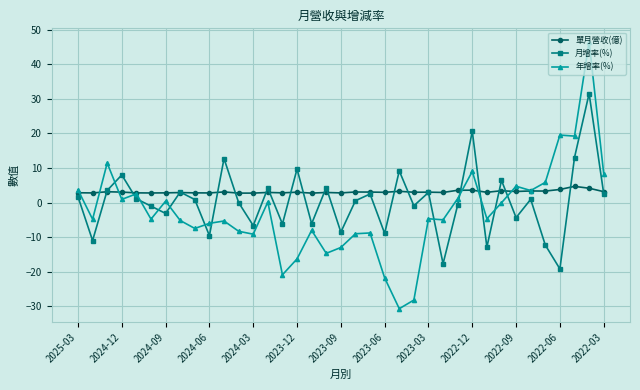

What is the average value of the 單月營收(億) series?

3.1